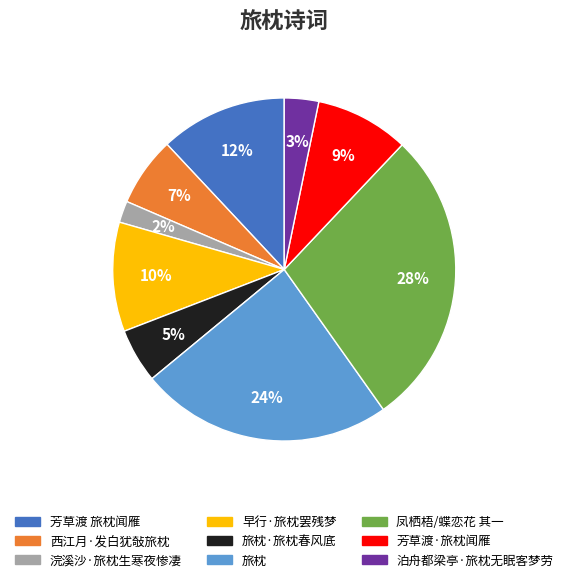

To the nearest percent, what is the average slice percentage?

11%